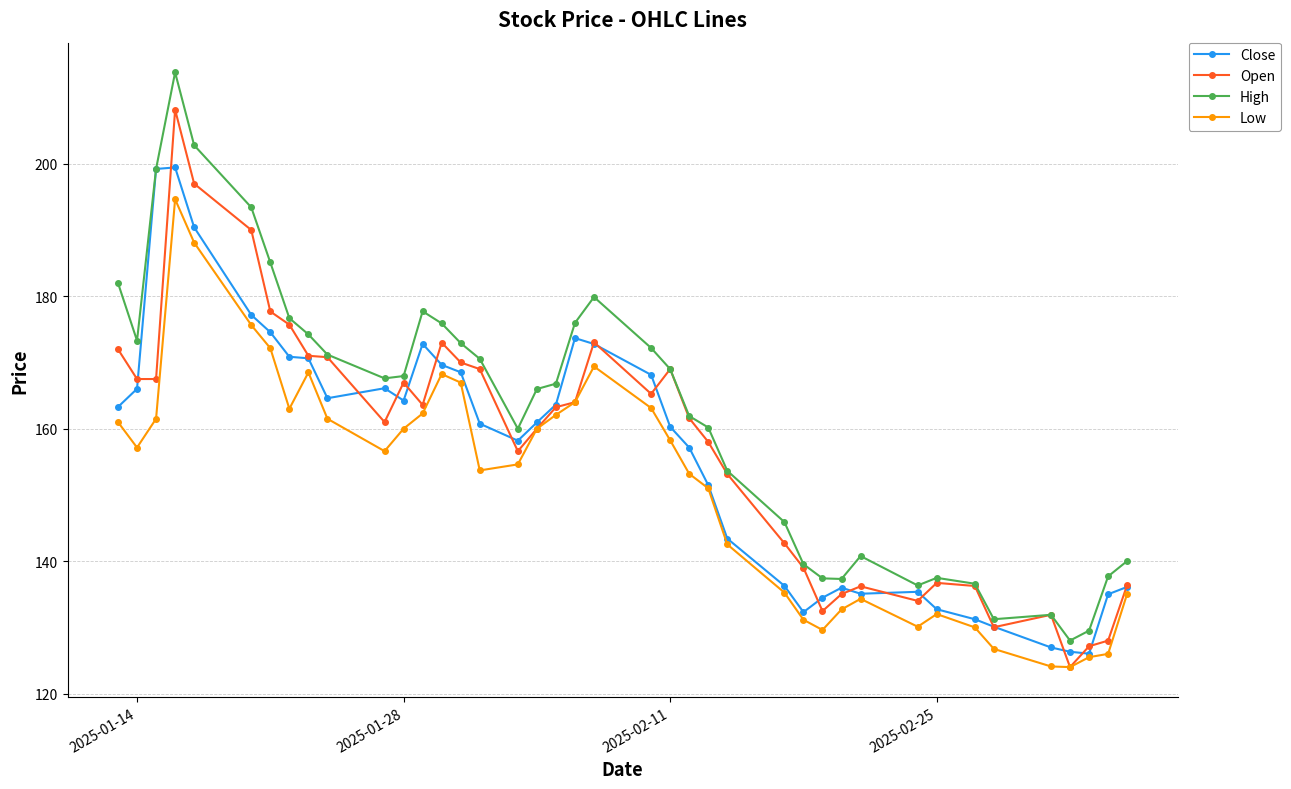

True or false: High and Low cross at least once.

False